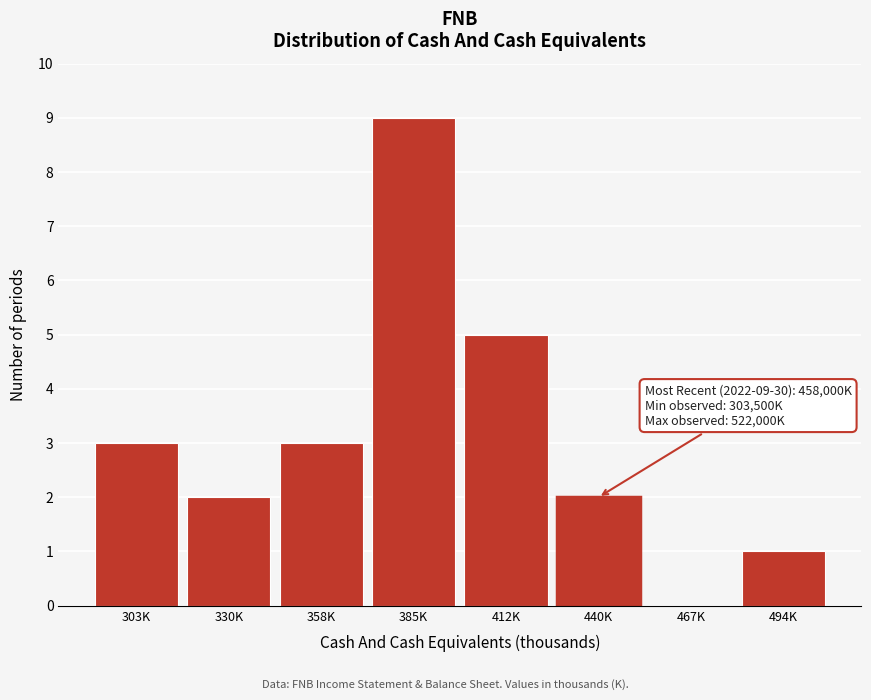

Reading left to right, transcribe all the data shown in this chart.

303K=3	330K=2	358K=3	385K=9	412K=5	440K=2	467K=0	494K=1